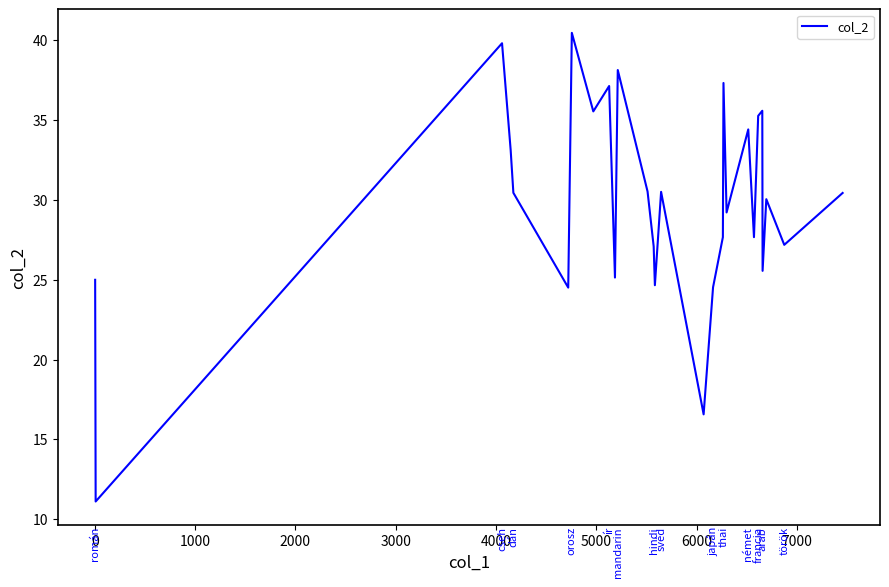

What is the minimum value shown in the chart?

11.1